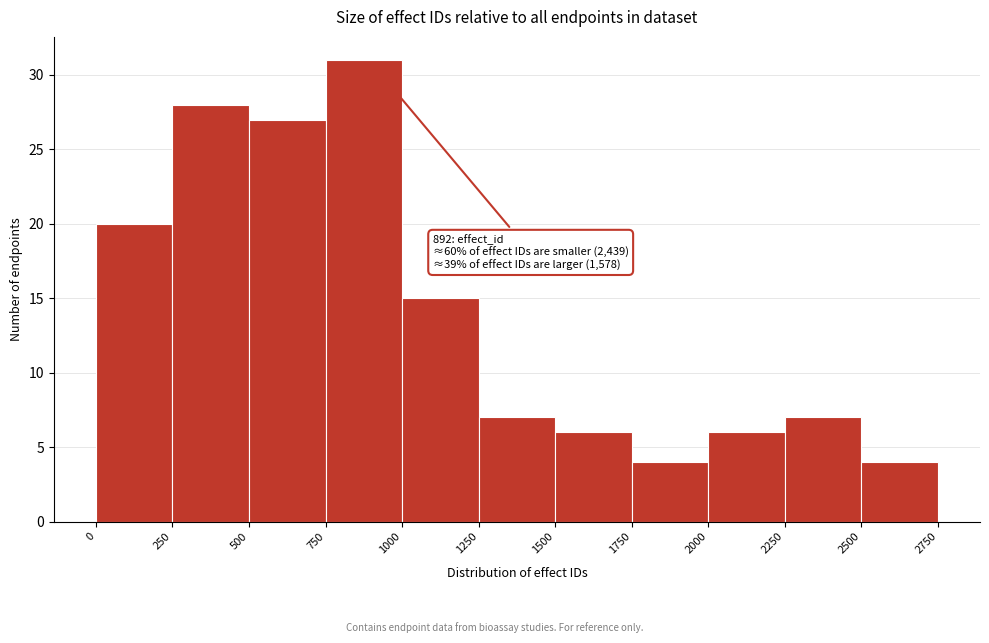

Which range on the x-axis has the tallest bar?

750 to 1000